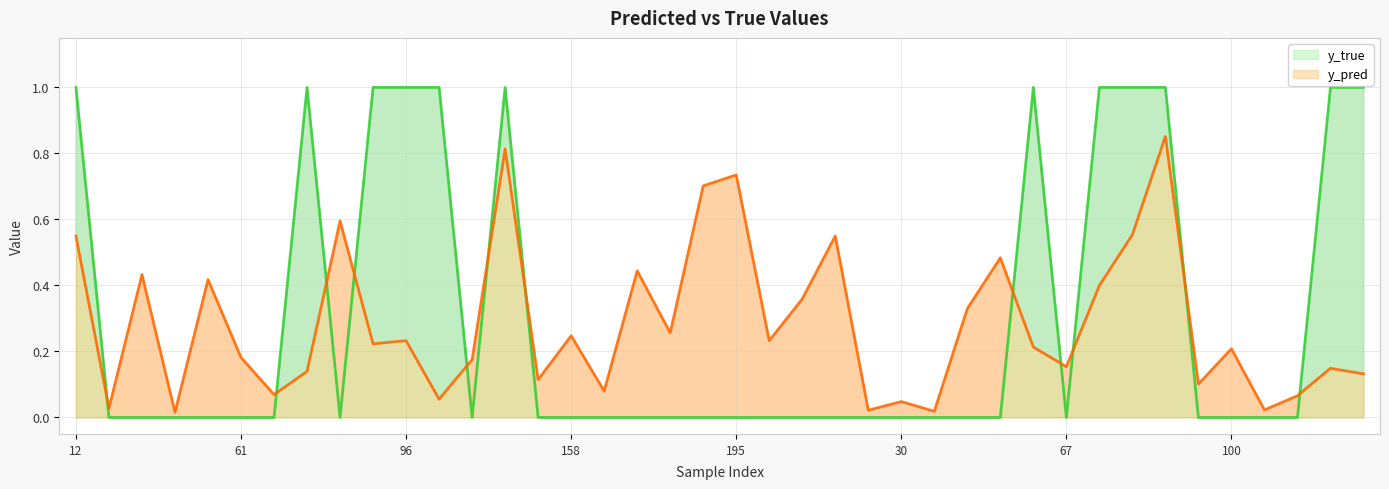

Is it true that y_pred equals 0.0 at 15?

False